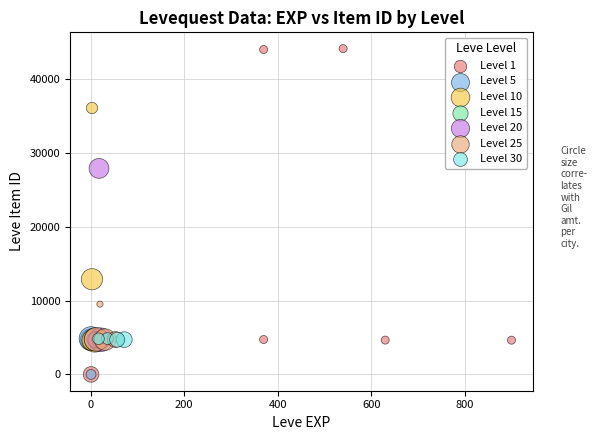

Which series has the widest spread of Y values?

Level 1